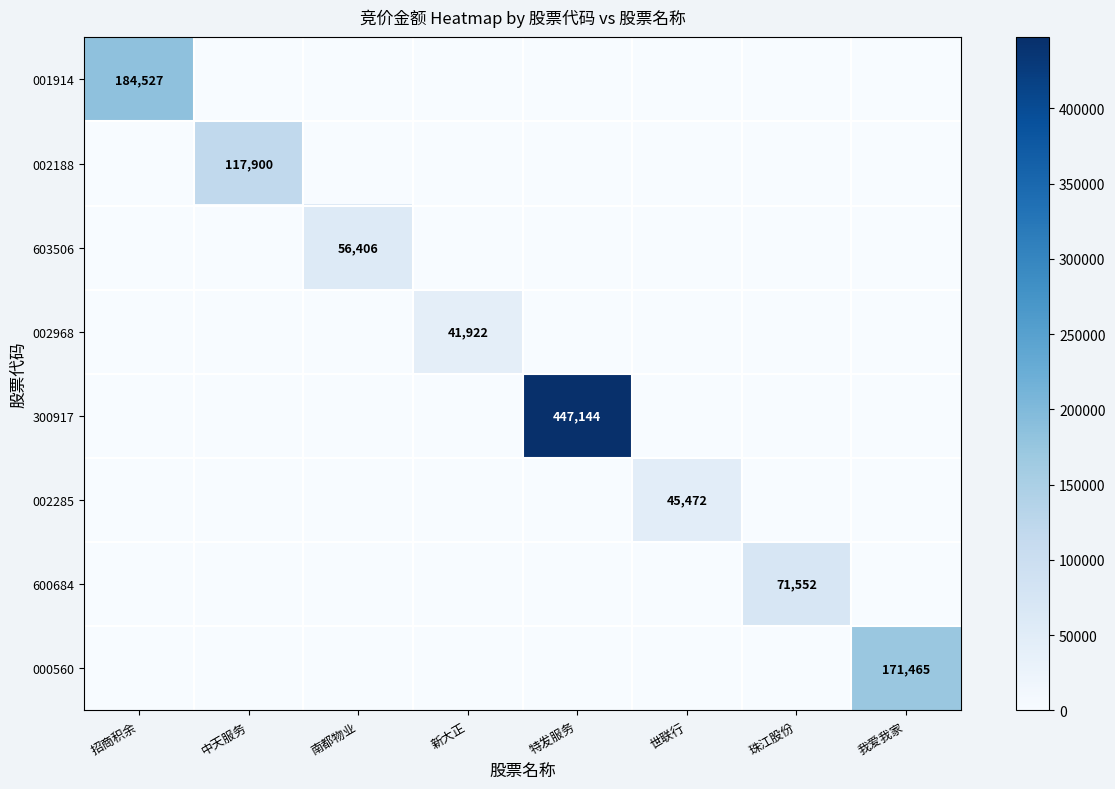

True or false: 000560 has a value of 100828 at 我爱我家.

False